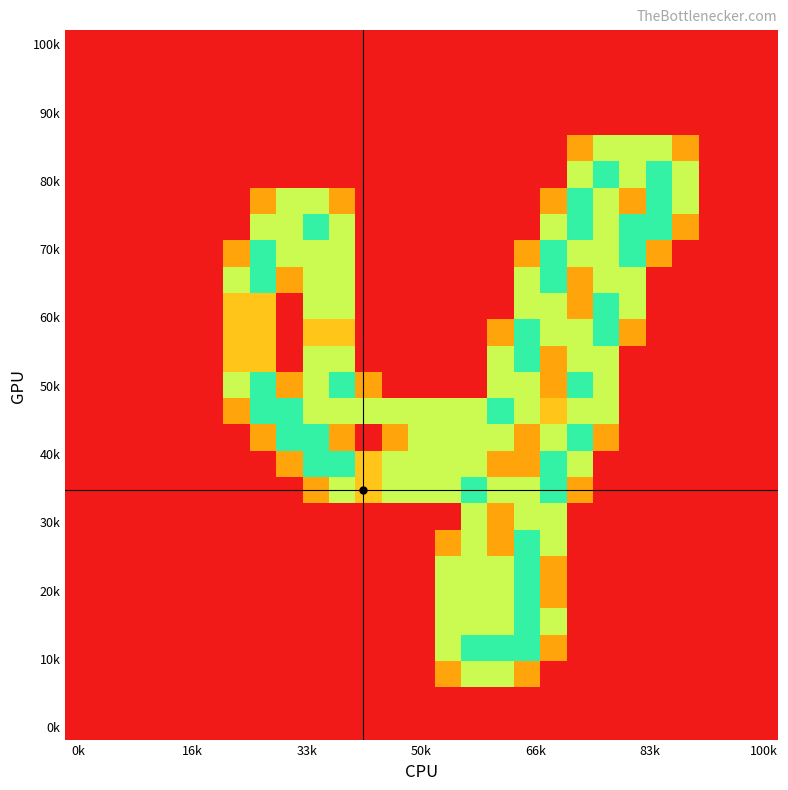

Count the number of categories in the chart.

27